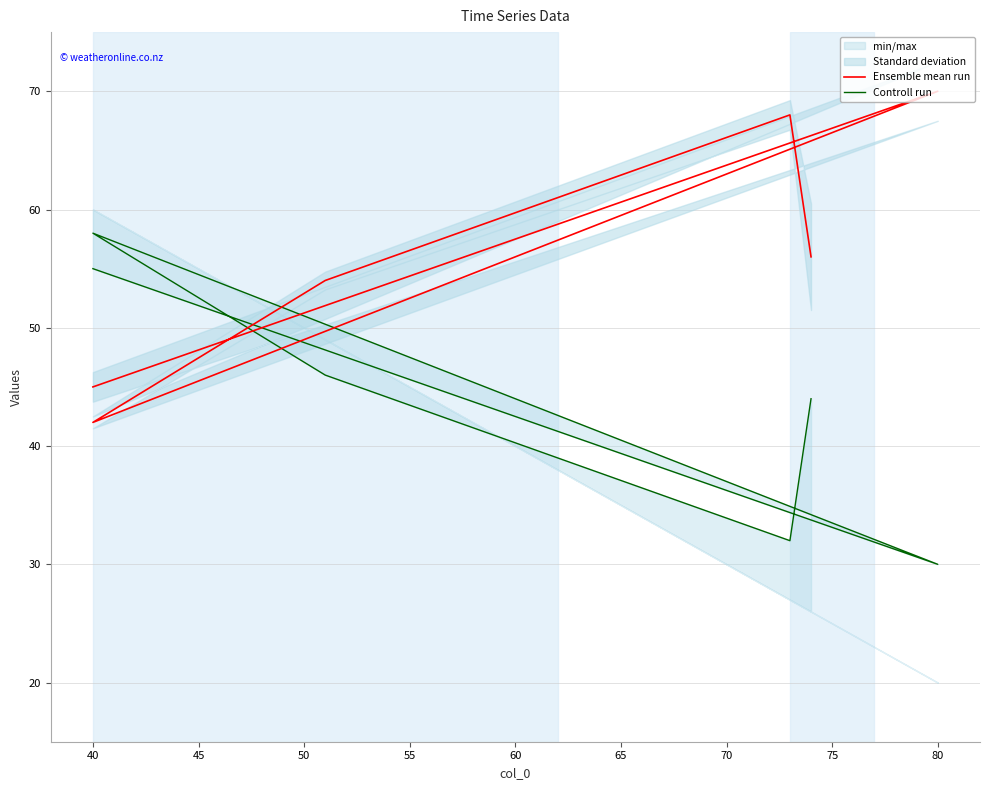

How many data points in Ensemble mean run are less than 56?

3